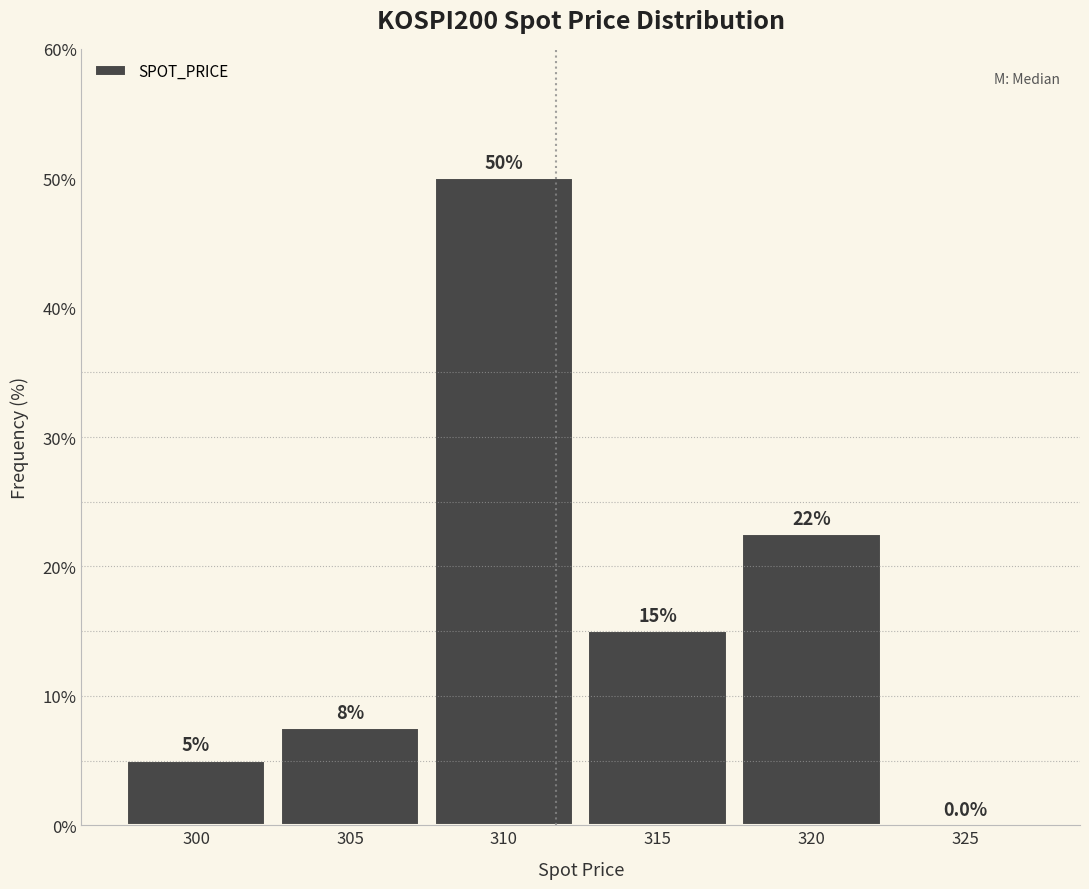

Reading left to right, list all the values displayed in this chart.

300=5.0	305=7.5	310=50.0	315=15.0	320=22.5	325=0.0